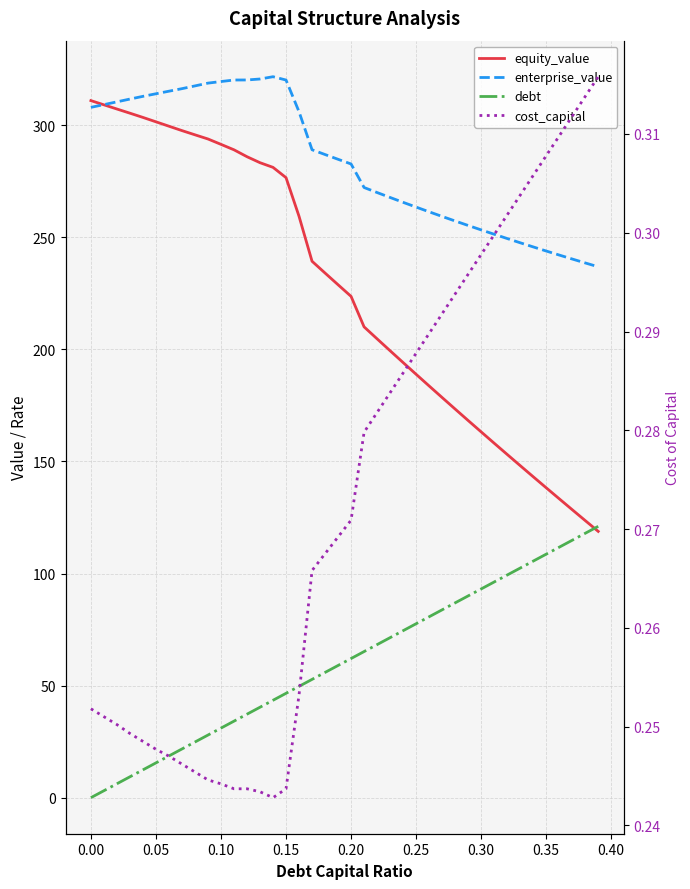

What is the maximum value for debt?

121.1